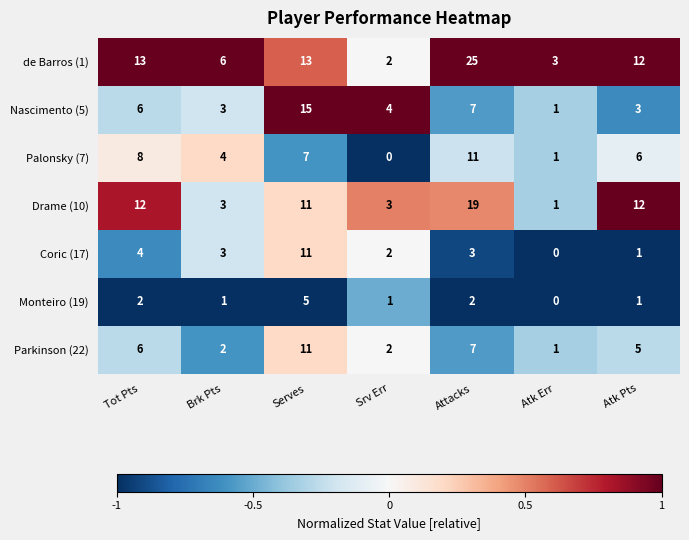

True or false: de Barros (1) has a value of 13 at Serves.

True